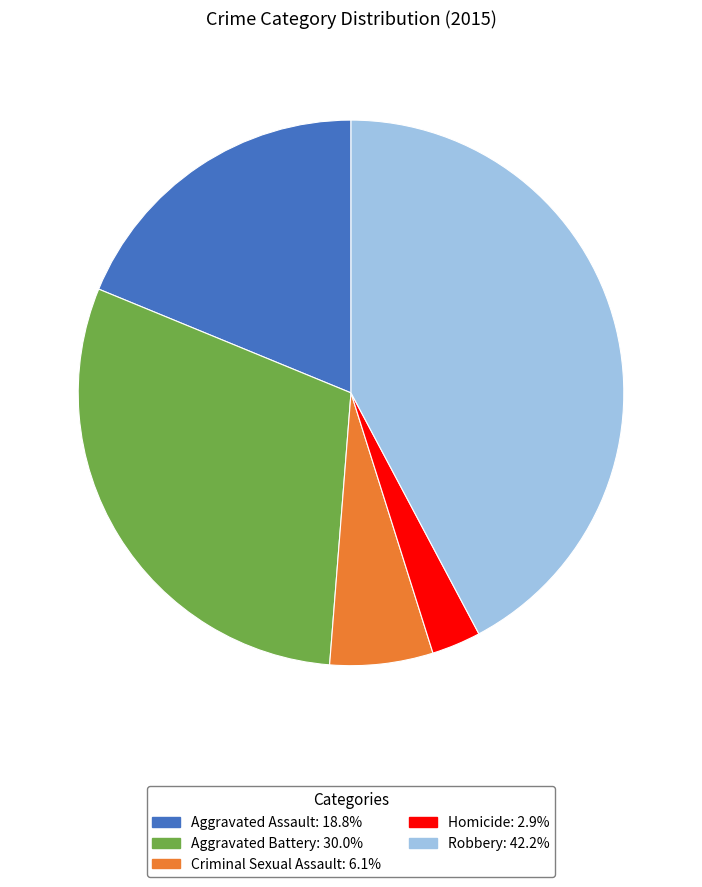

How many segments does this pie chart have?

5